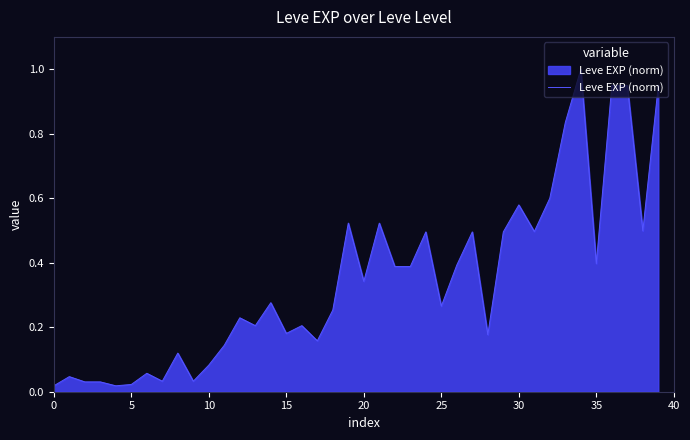

Does the chart have visible grid lines?

No